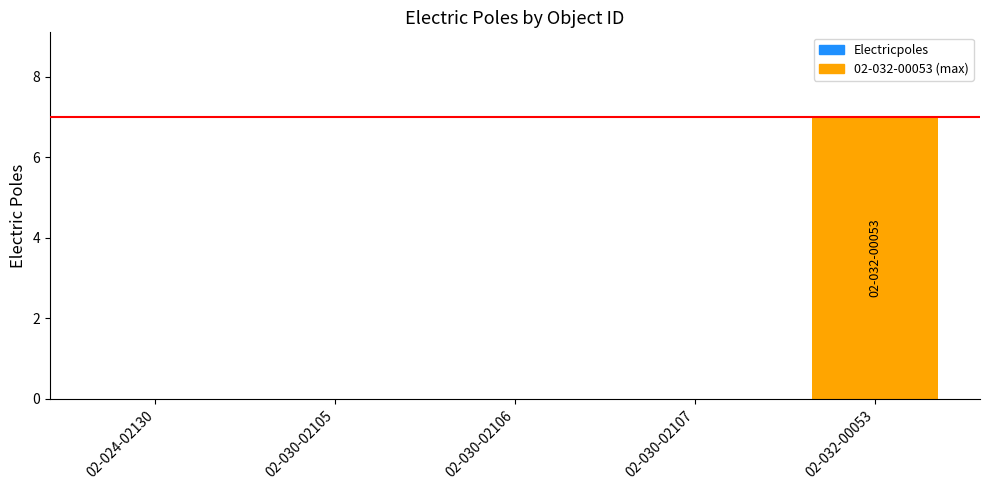

How many data points does each series have?

5